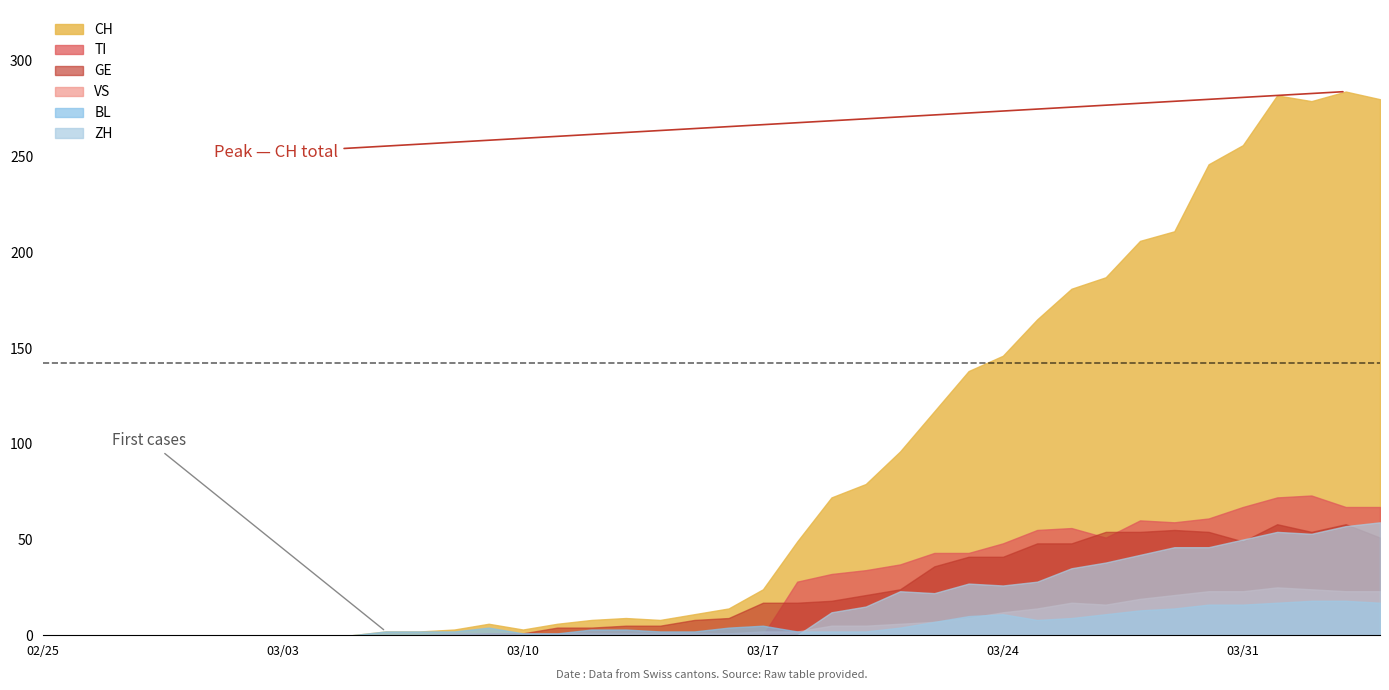

After their last crossing, which series has the higher values: TI or VS?

TI